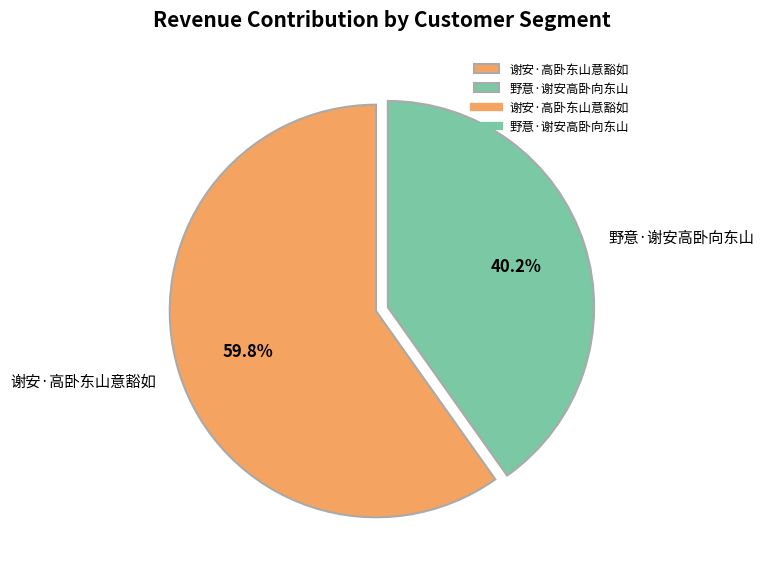

Combined, do 野意·谢安高卧向东山 and 谢安·高卧东山意豁如 account for over 50%?

Yes